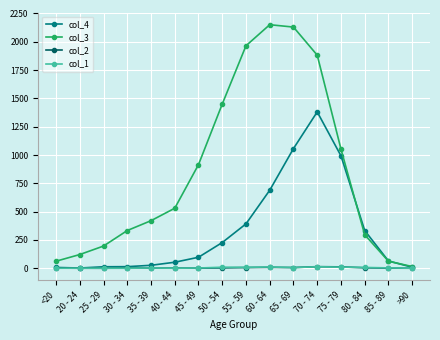

Which series has the widest spread of values?

col_3